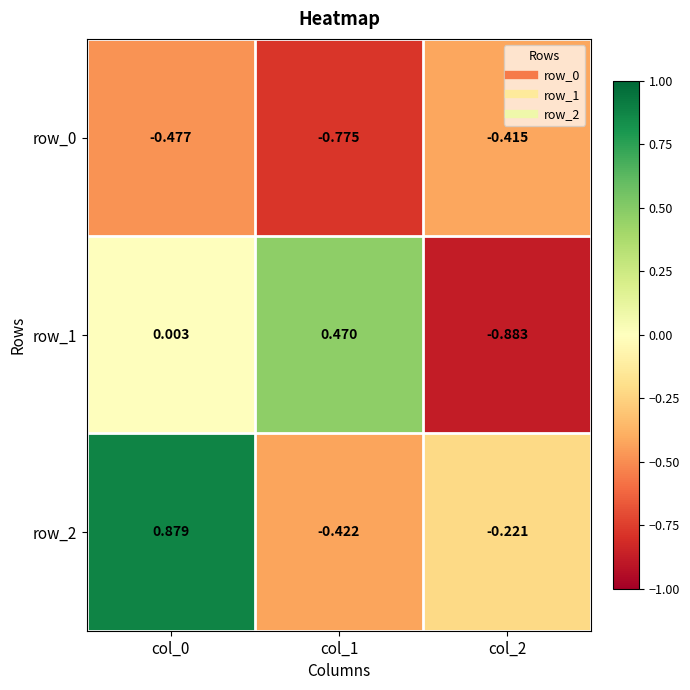

At which category does the chart reach its peak across all series?

col_0